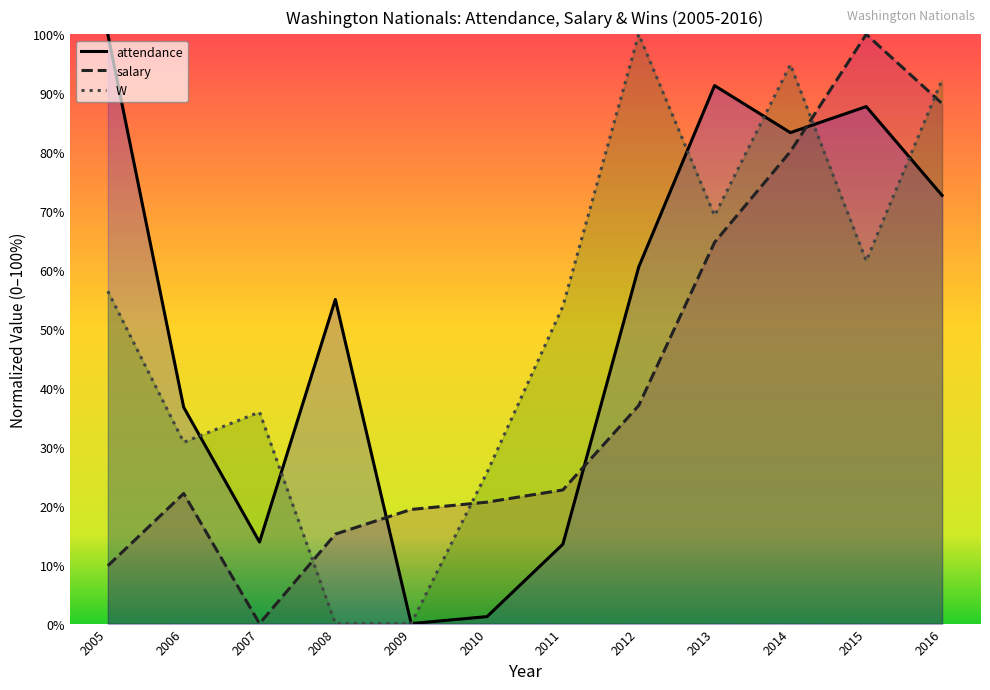

Which series ends up on top after the final intersection of salary and attendance?

salary